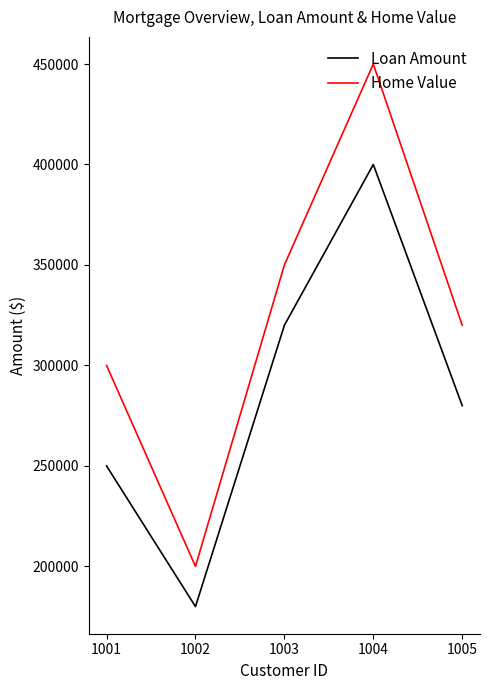

Read the Loan Amount value at 1005, to the nearest 10.

280000